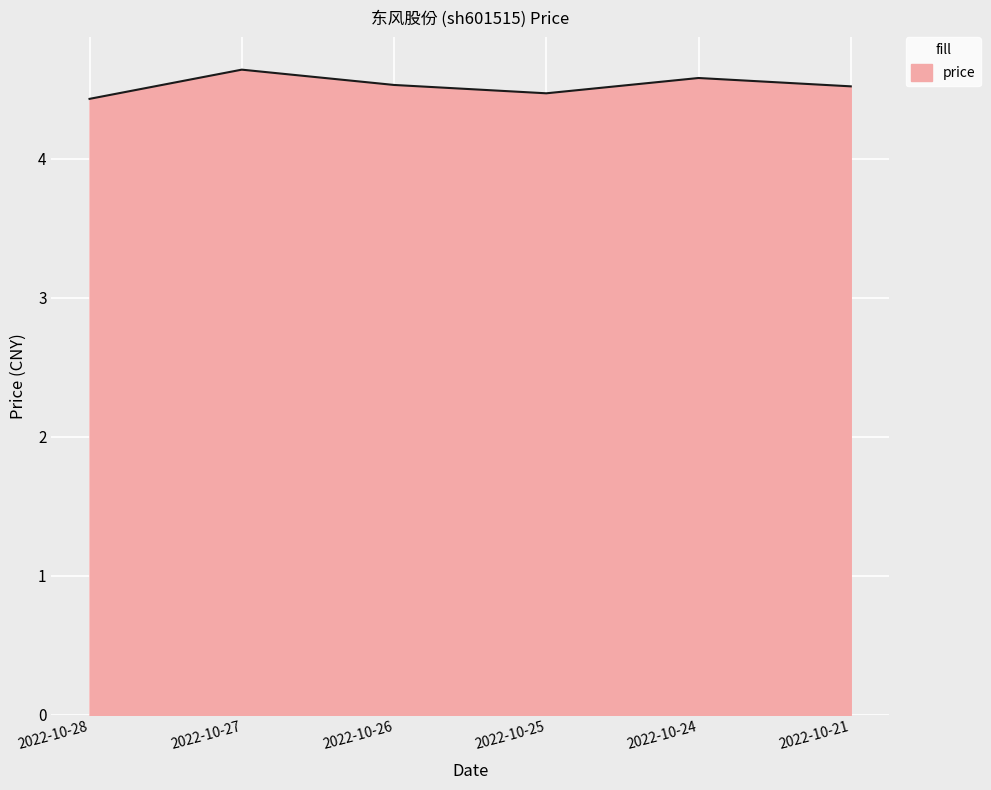

Where is the data nearest to the value 4?

2022-10-28